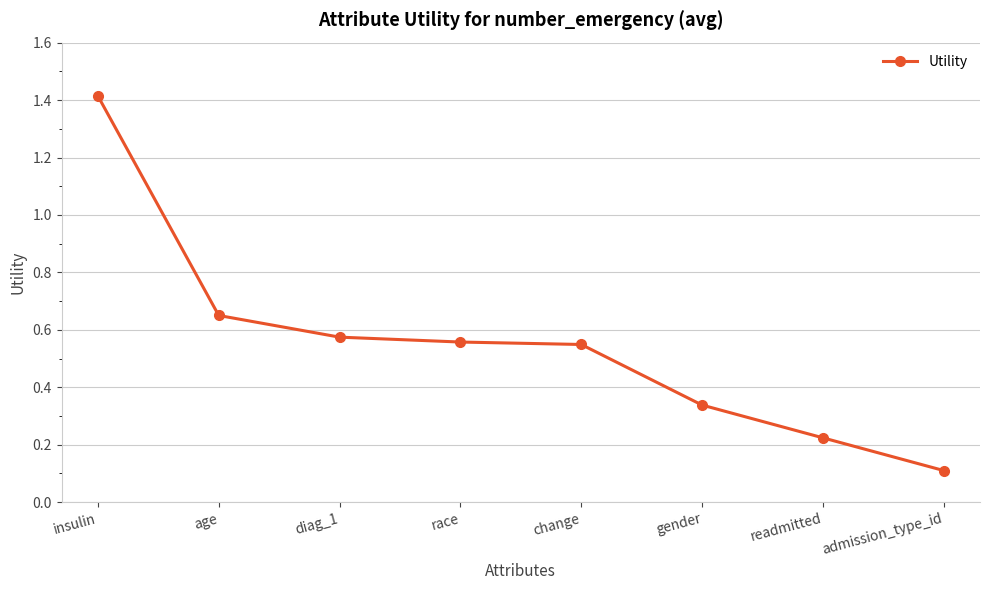

True or false: the data has more than 2 interior local peaks.

False